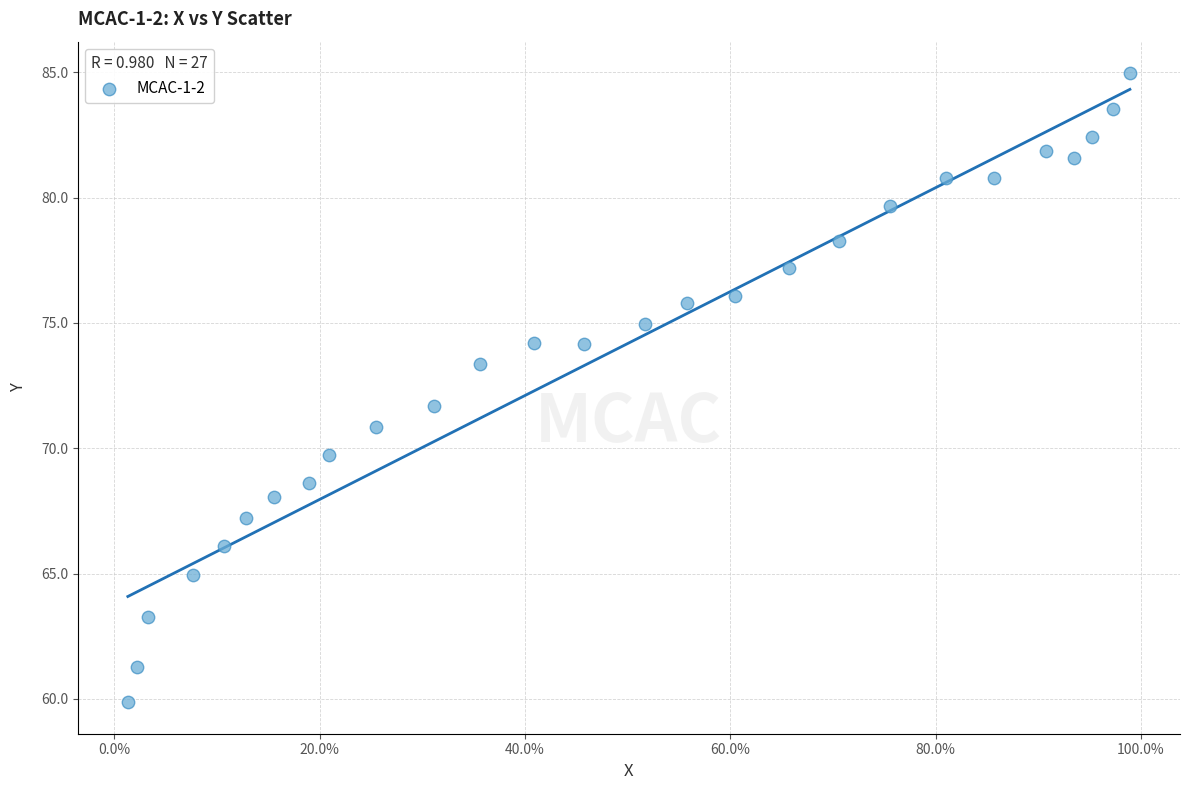

What Y value in the scatter plot is closest to 72?

71.7